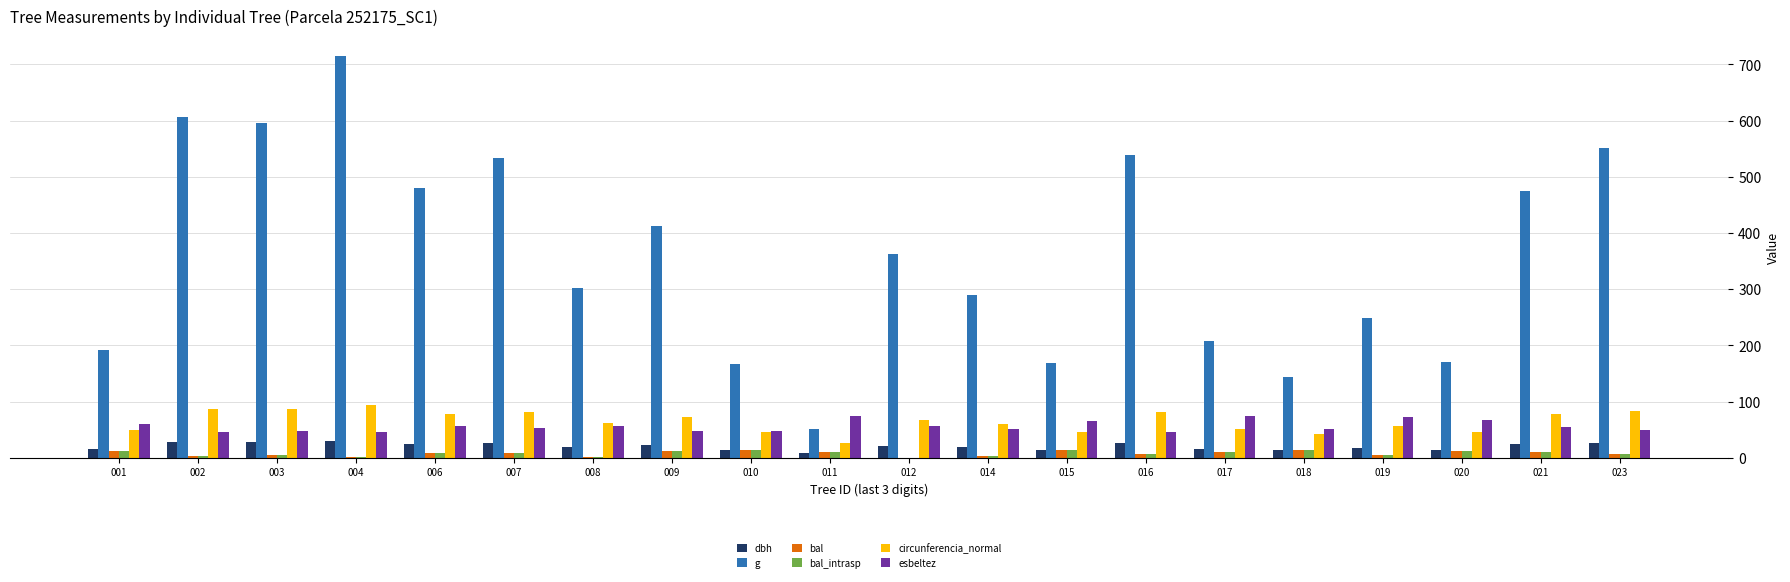

What is the sum of all bal values?

160.2